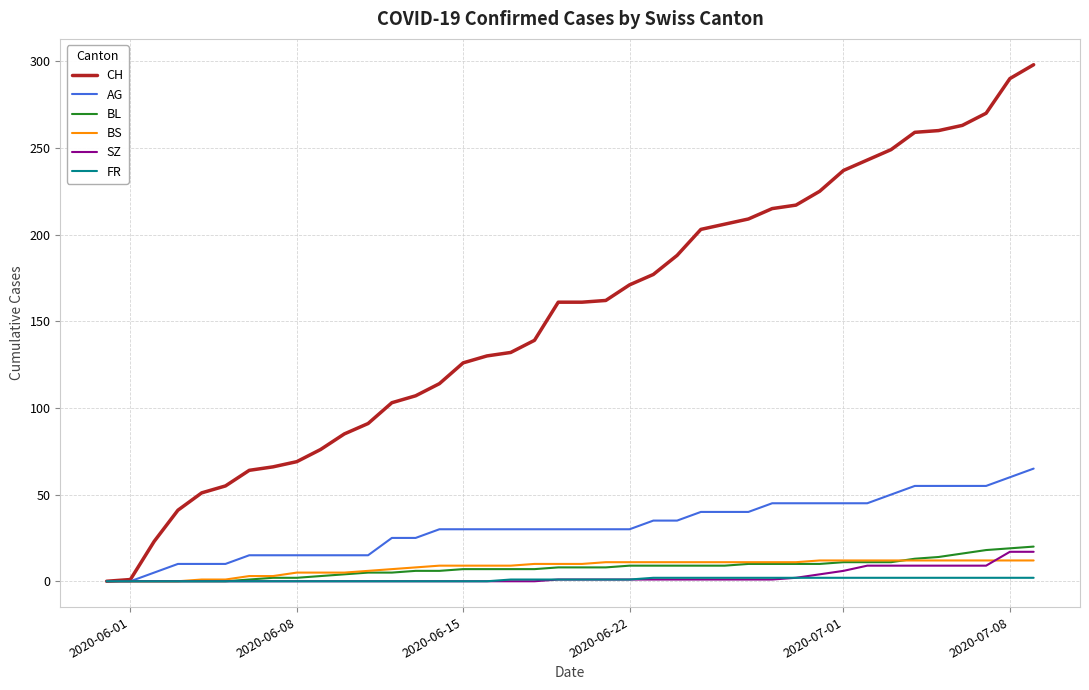

Which series has the largest total across all categories?

CH